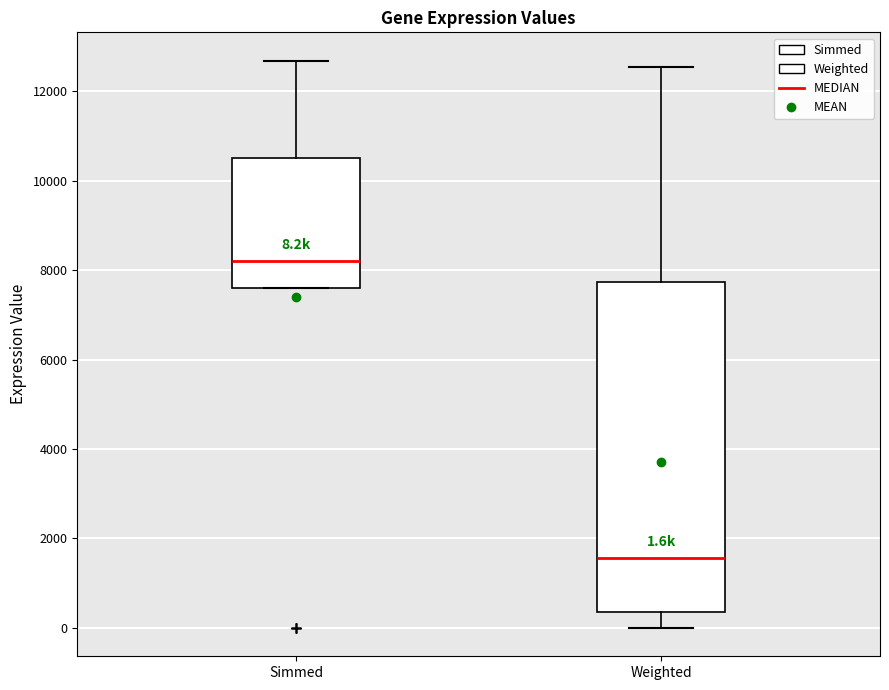

Which box's median line is the highest?

Simmed